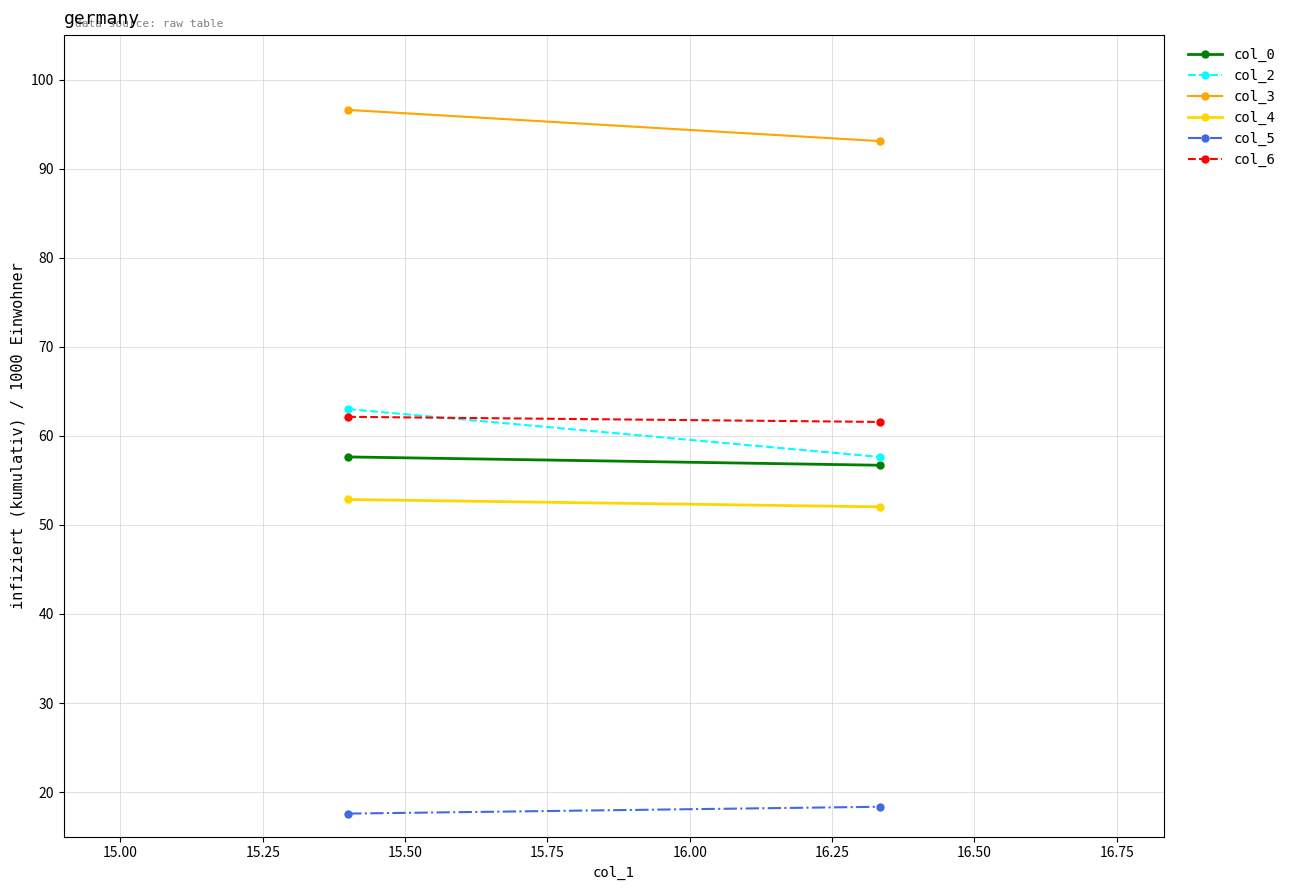

Is the value of col_3 at 15.00 greater than the value of col_4 at 15.00?

Yes